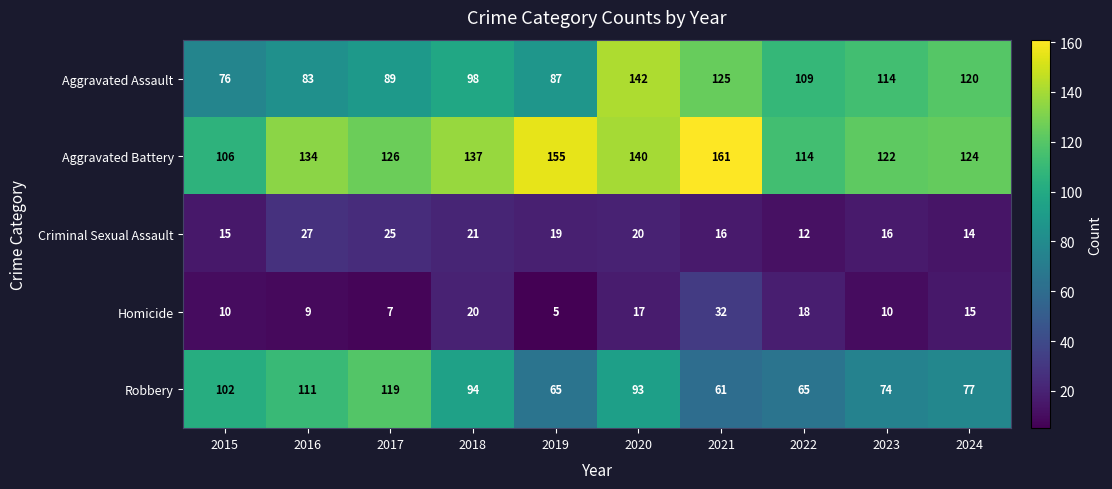

Between 2017 and 2020, which series saw the biggest shift?

Aggravated Assault